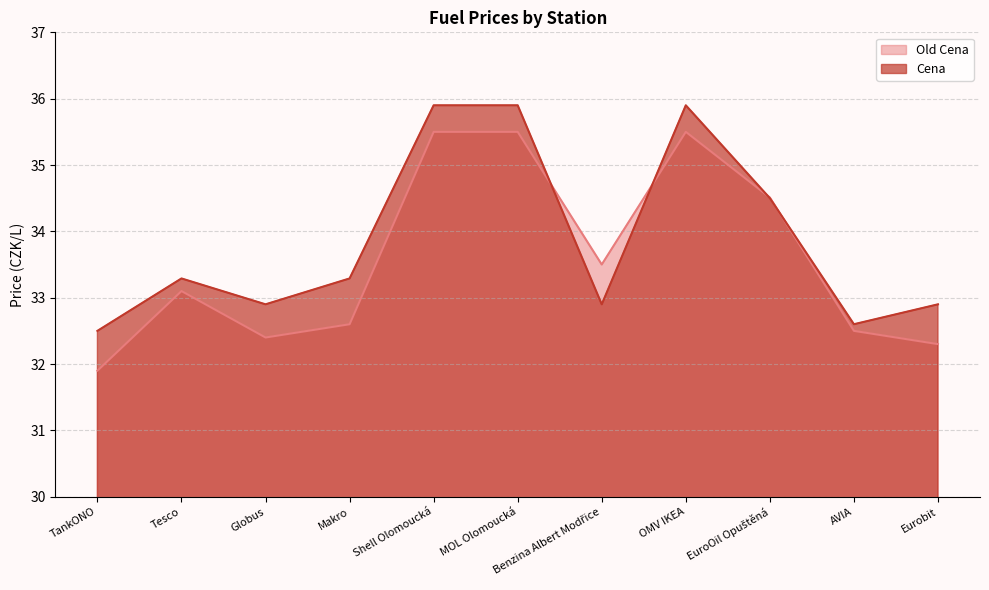

At how many categories does at least one series exceed 33?

7